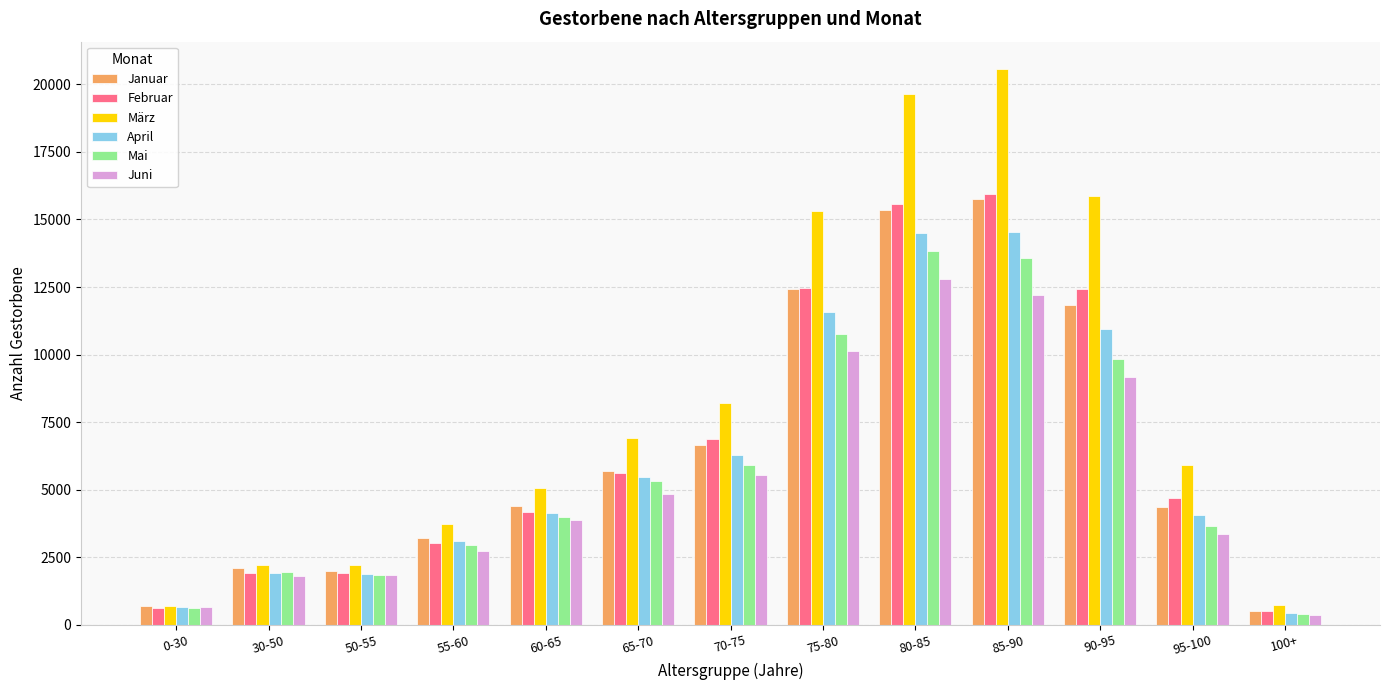

List the series in order of their peak value, highest first.

März, Februar, Januar, April, Mai, Juni